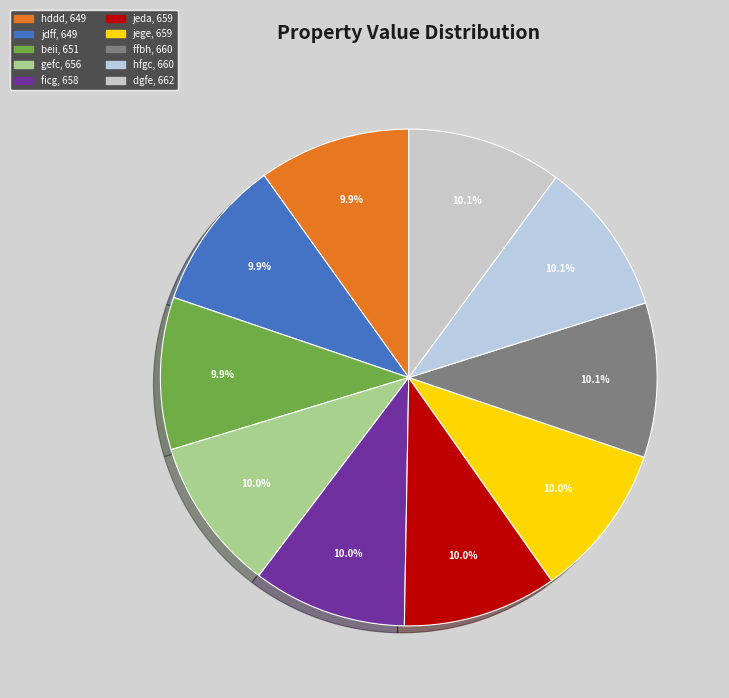

Is it true that beii is 10% of the pie?

True